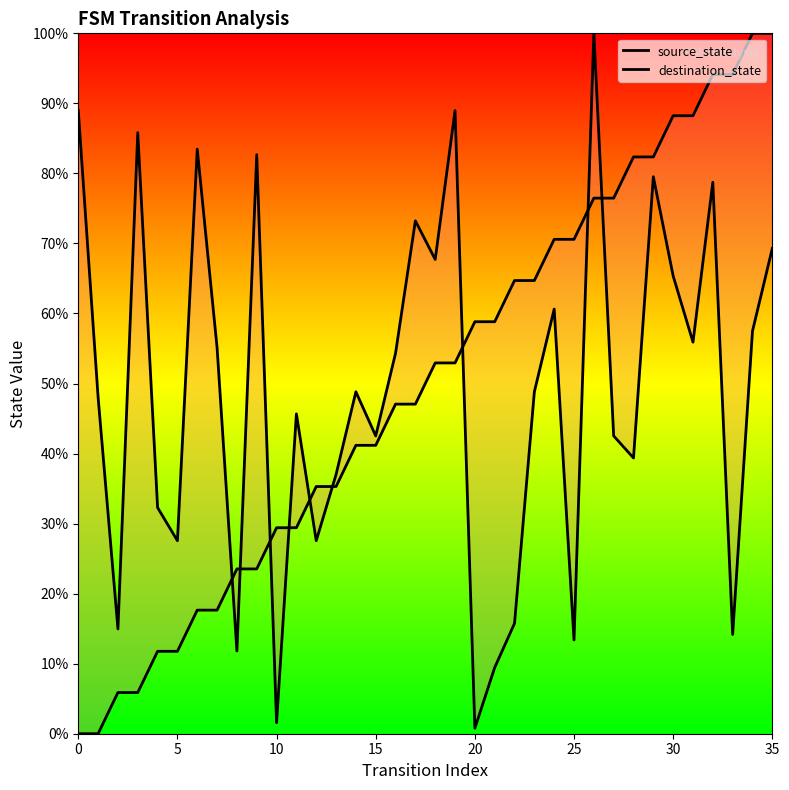

What is the greatest value displayed?

100.0